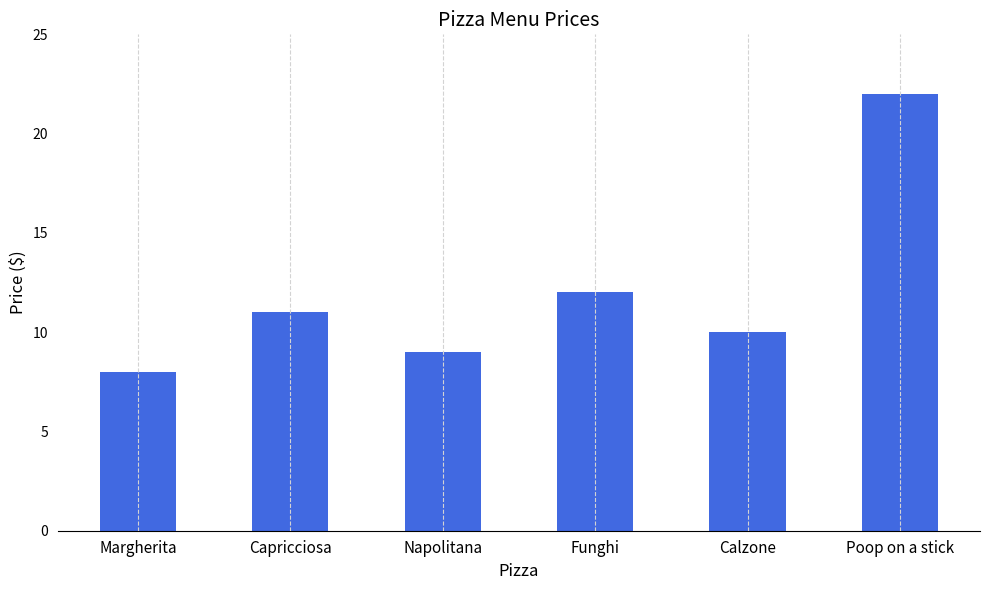

Is it true that the value at Calzone is 16?

False